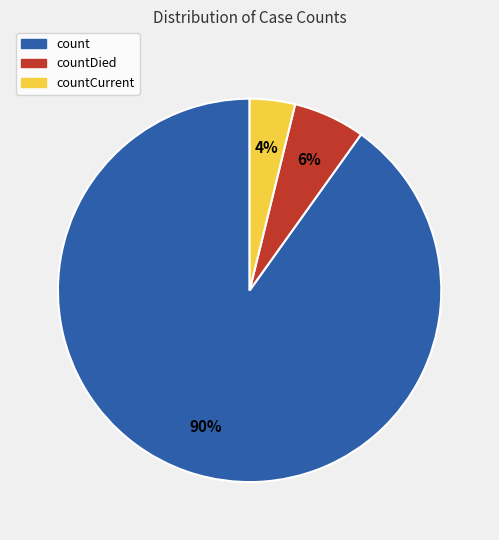

To the nearest percent, what is the difference between the largest and smallest slice percentages?

86%